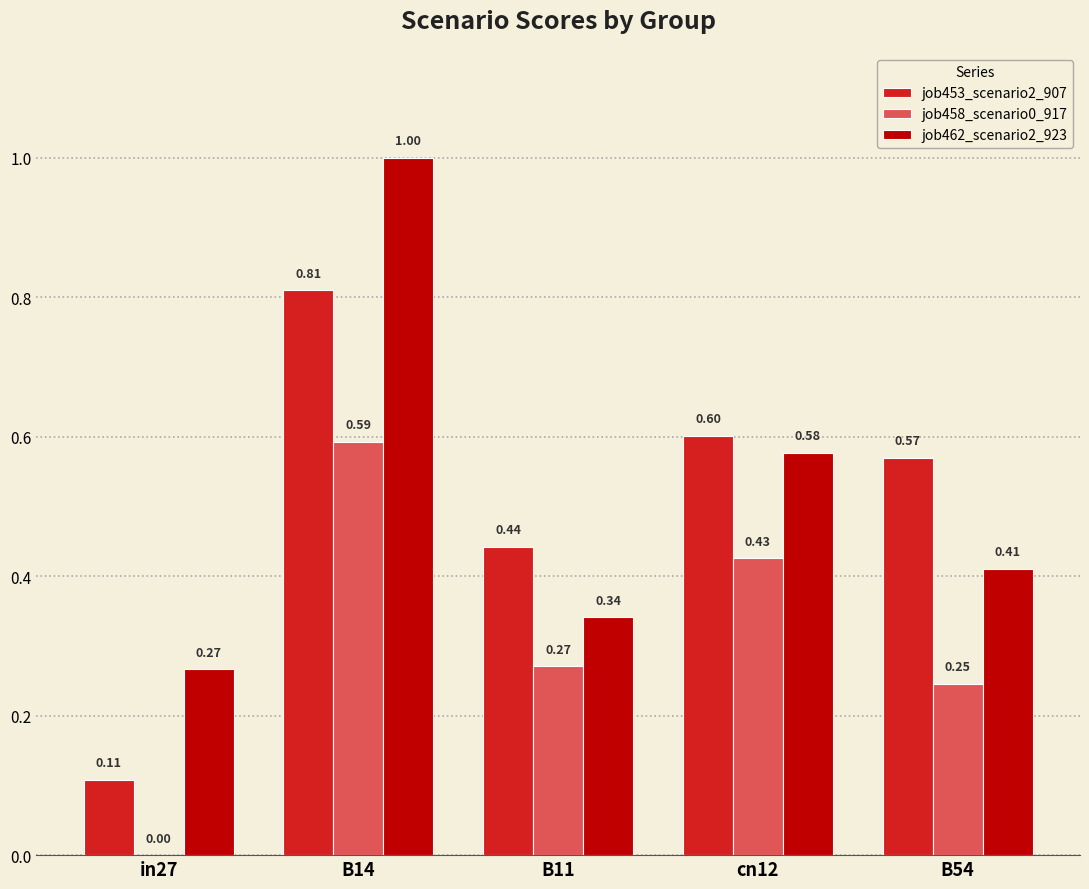

Which series has the largest range (max minus min)?

job462_scenario2_923